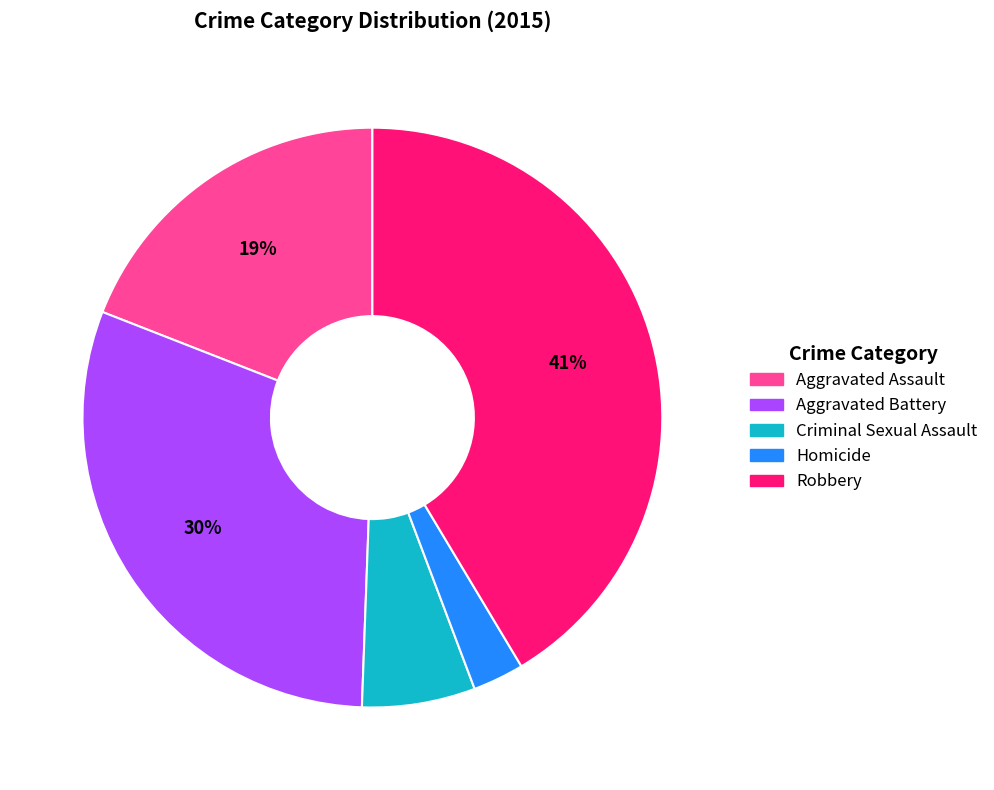

What is the smallest slice in the pie chart?

Homicide